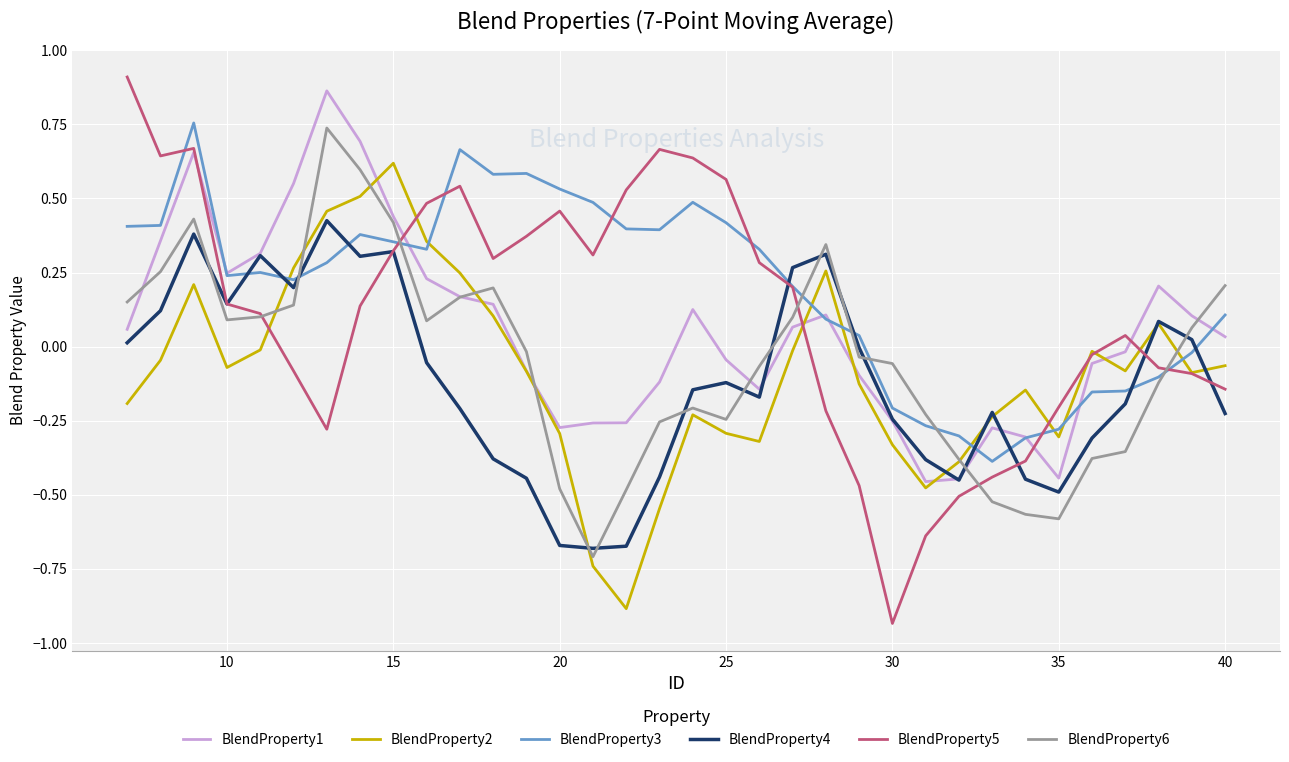

True or false: BlendProperty6 has a value of -0.1 at 23.

False